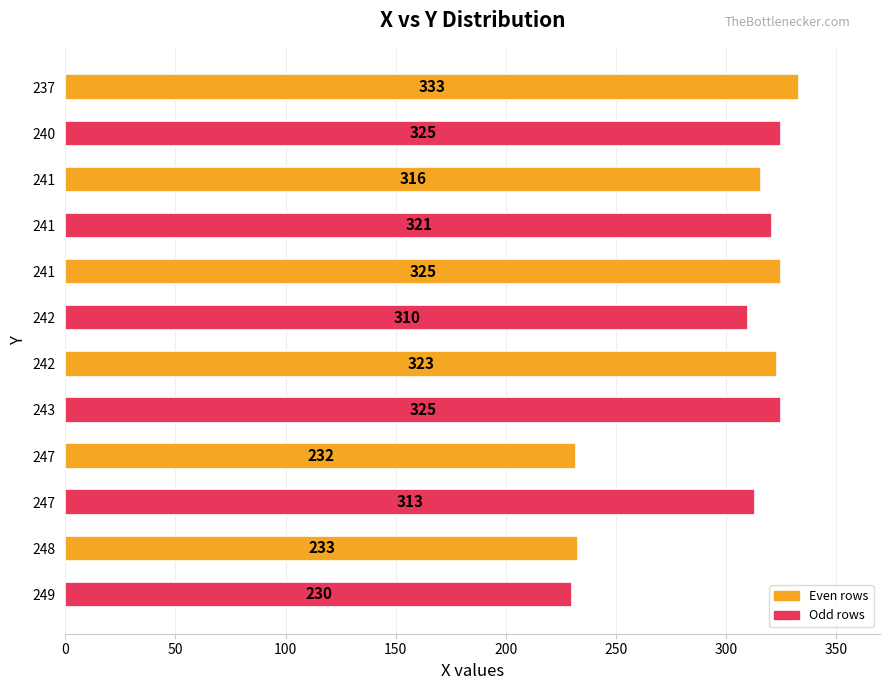

How many bars are there in total?

12